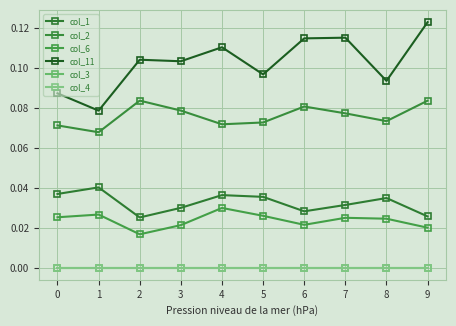

Is this an area chart (filled region under the line)?

No